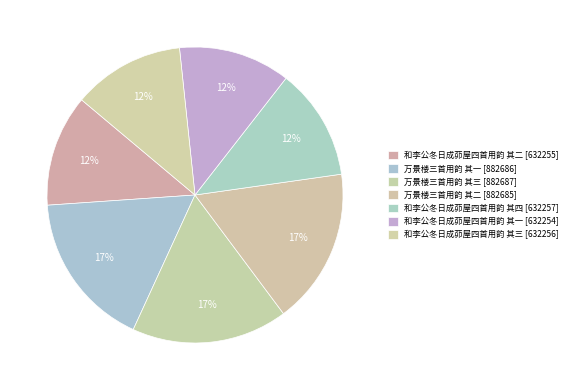

To the nearest percent, what is the average slice percentage?

14%